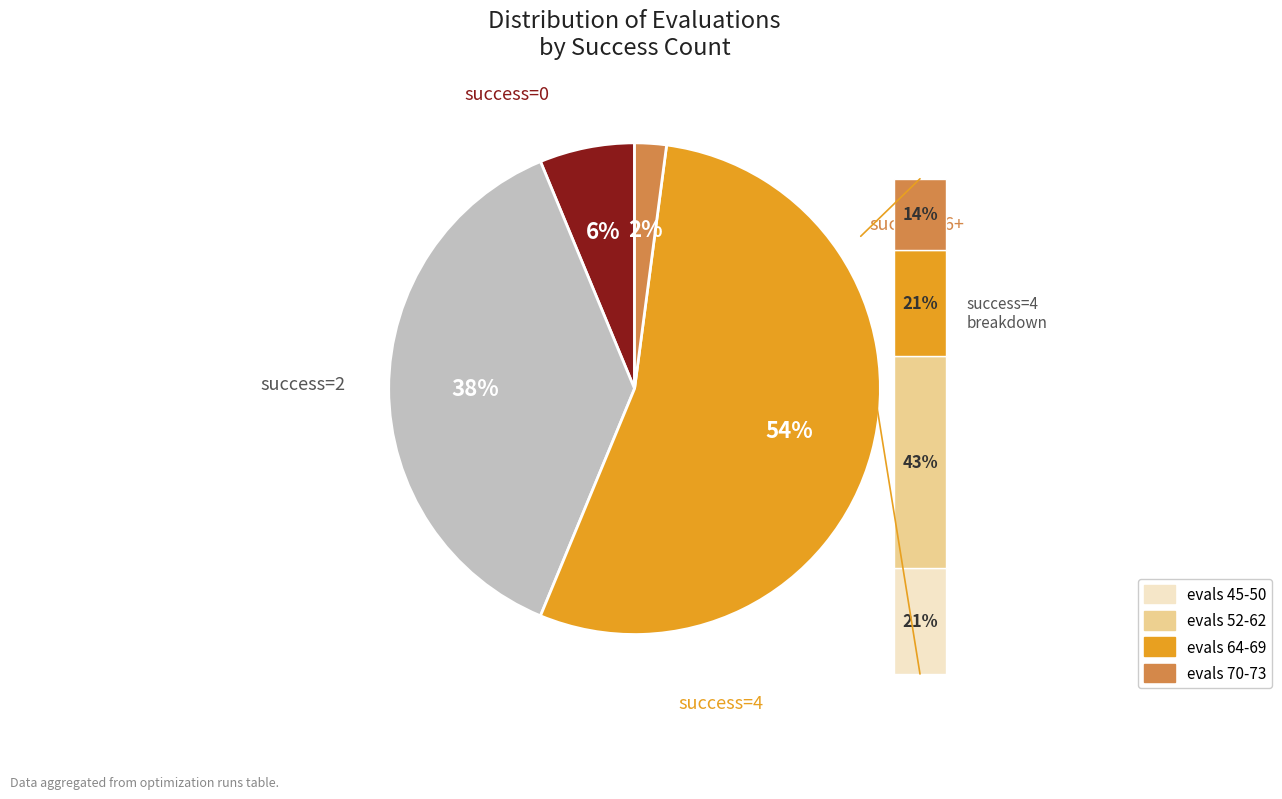

The 0 slice represents 9% of the pie. True or false?

False